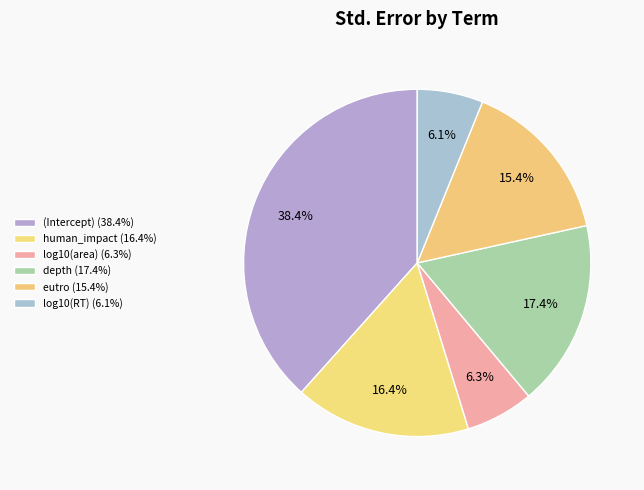

Count the number of slices in the pie.

6